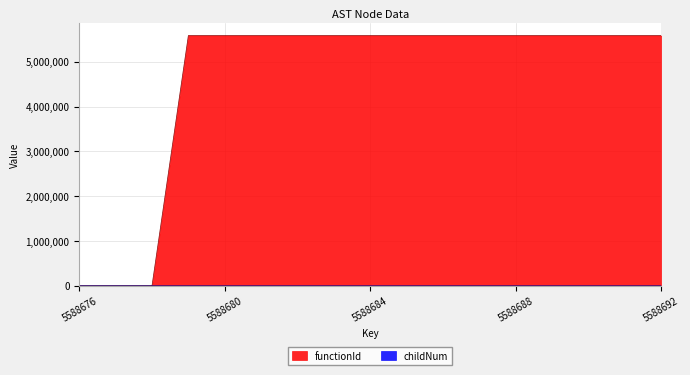

In childNum, how many points are higher than both neighbors (excluding endpoints)?

2